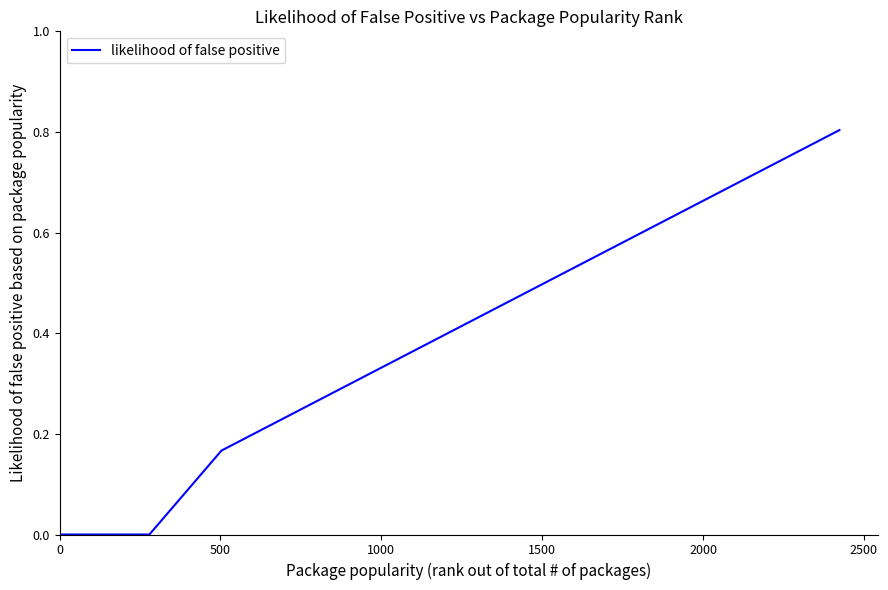

What is the difference between the maximum and minimum values?

0.8